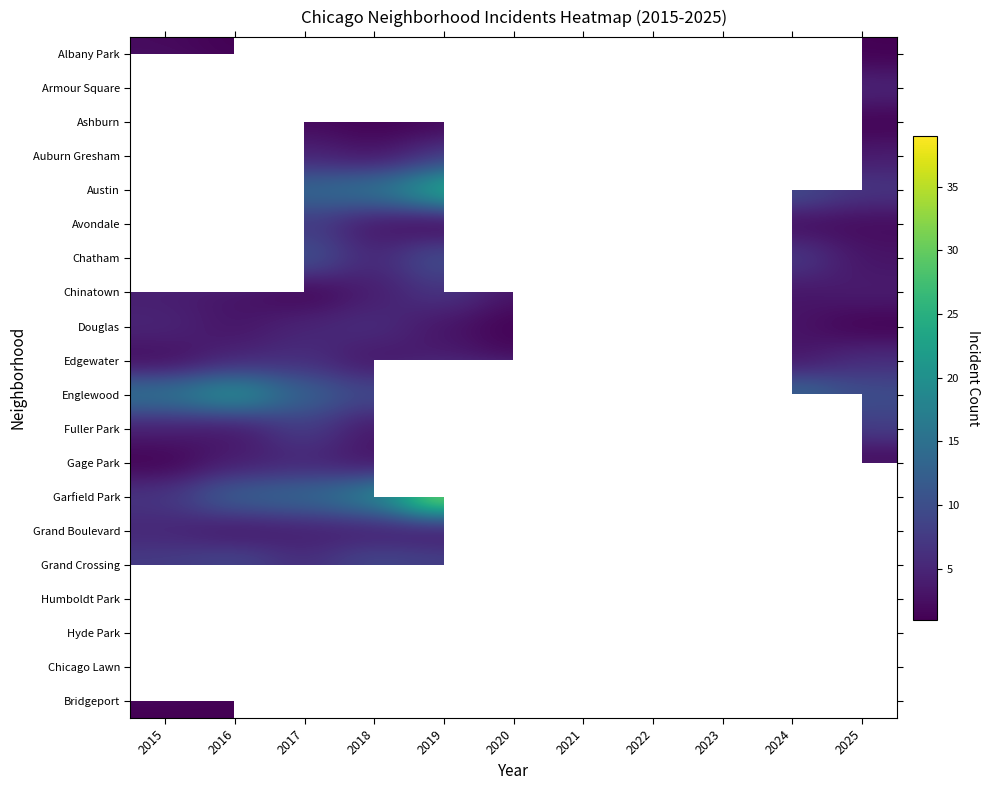

At 2017, list the series in order from smallest to largest.

Chinatown, Bridgeport, Albany Park, Armour Square, Ashburn, Grand Boulevard, Auburn Gresham, Douglas, Gage Park, Chicago Lawn, Edgewater, Grand Crossing, Humboldt Park, Avondale, Fuller Park, Chatham, Englewood, Austin, Garfield Park, Hyde Park